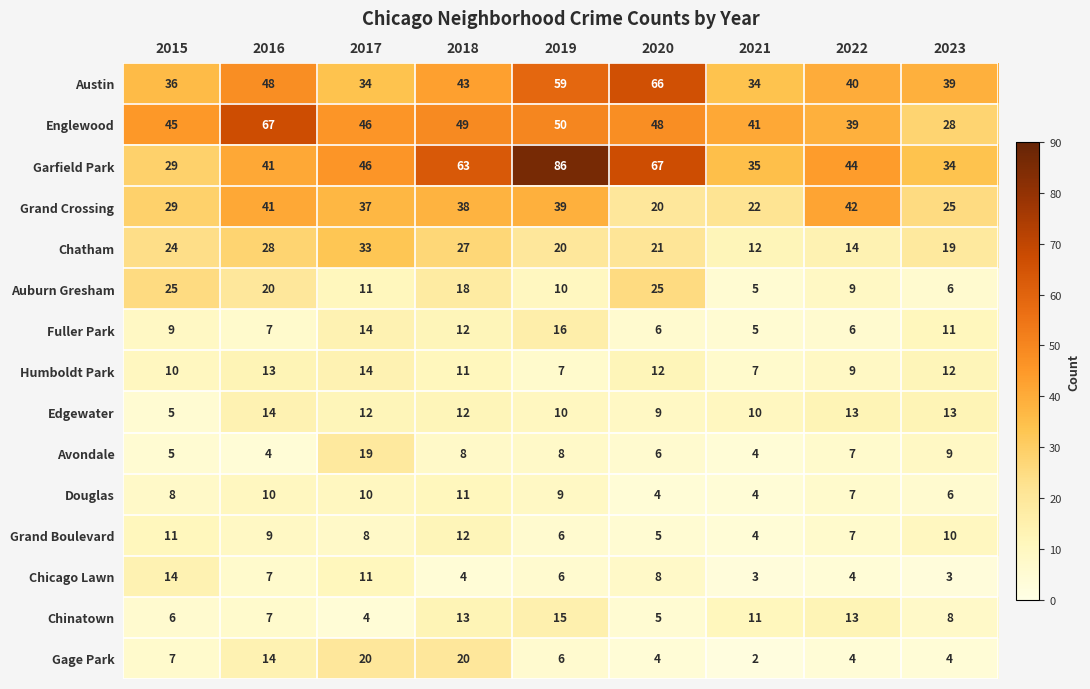

What is the difference between the maximum and second lowest values in the Chinatown series?

10